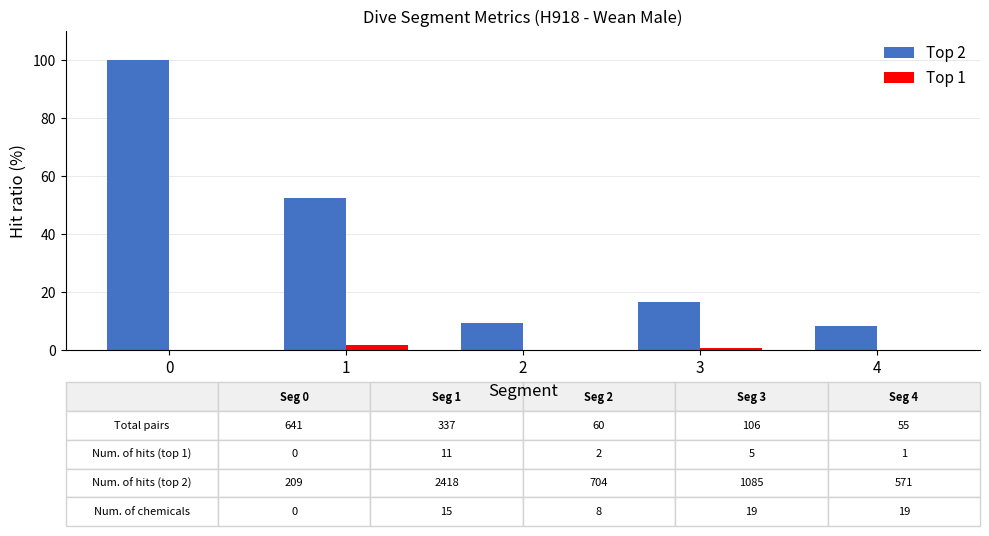

What is the difference between the Top 2 values at 3 and 0?

83.5